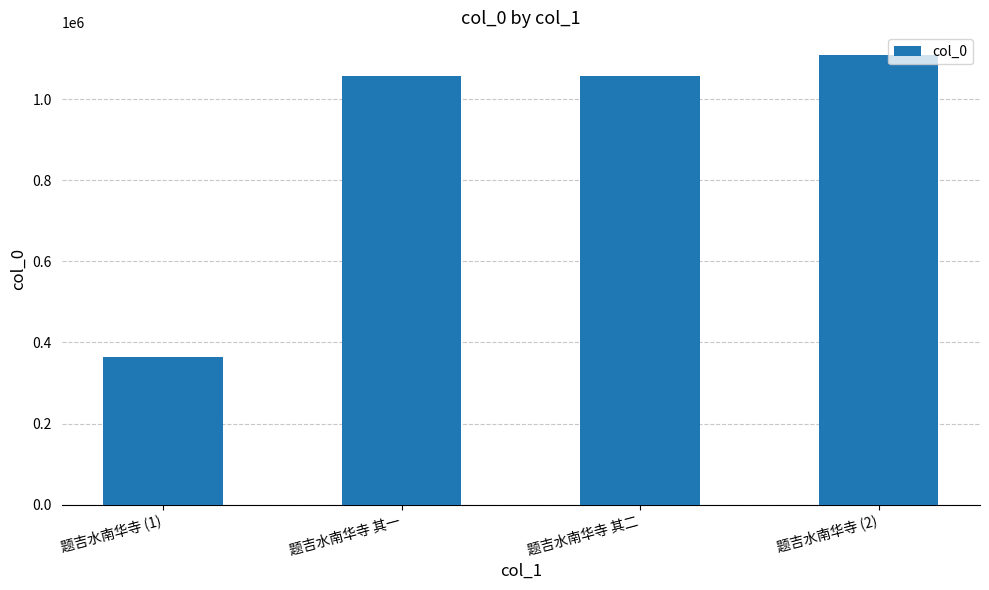

What is the change in value from 题吉水南华寺 (1) to 题吉水南华寺 其二?

+692876